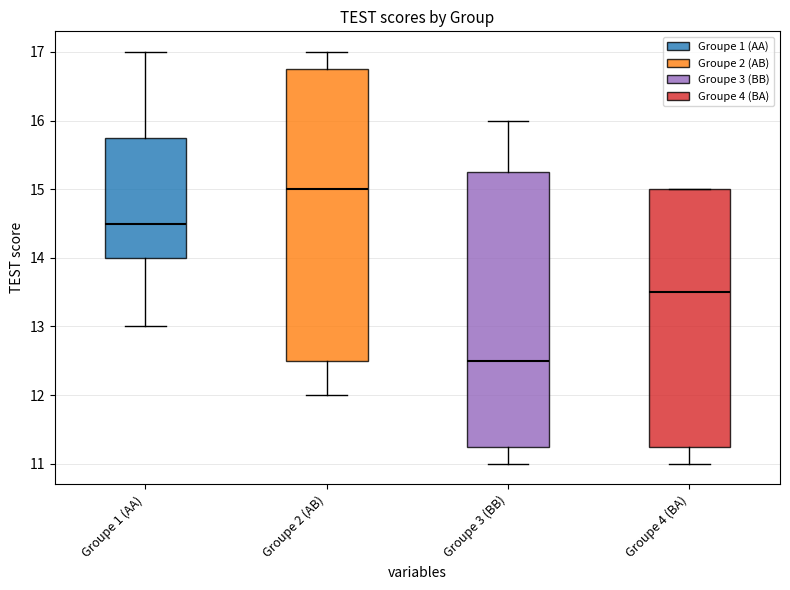

Reading left to right, transcribe this box plot: for each box, give where its median line is, the range the box spans, and where its two whiskers end, as read against the y-axis. The values are not printed on the chart, so give them approximately, as read against the axis.

Groupe 1 (AA): median 14.5, box 14.0 to 15.8, whiskers 13.0 to 17.0
Groupe 2 (AB): median 15.0, box 12.5 to 16.8, whiskers 12.0 to 17.0
Groupe 3 (BB): median 12.5, box 11.3 to 15.3, whiskers 11.0 to 16.0
Groupe 4 (BA): median 13.5, box 11.3 to 15.0, whiskers 11.0 to 15.0